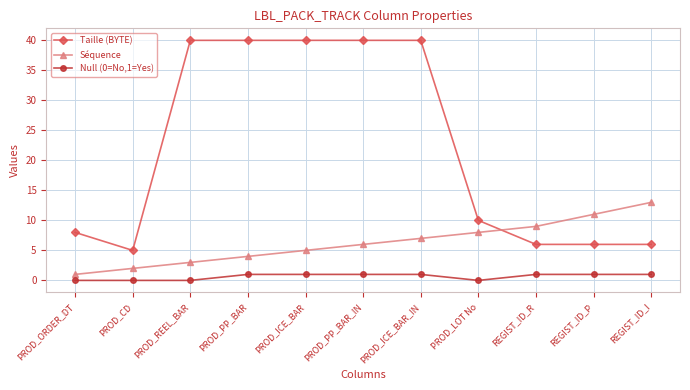

How many distinct data groups are displayed?

3